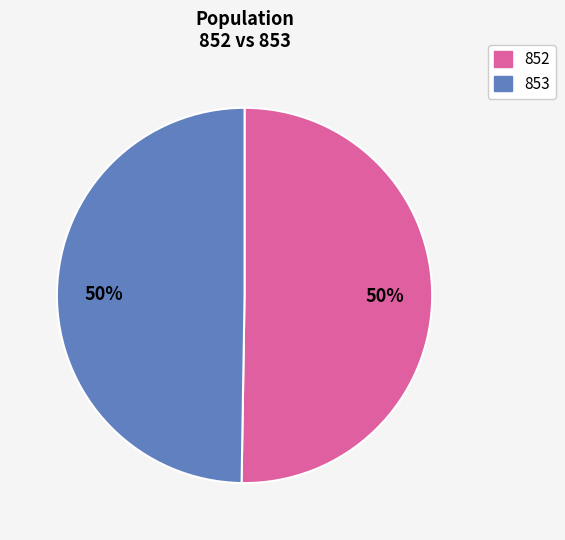

Is it true that 852 is 99% of the pie?

False